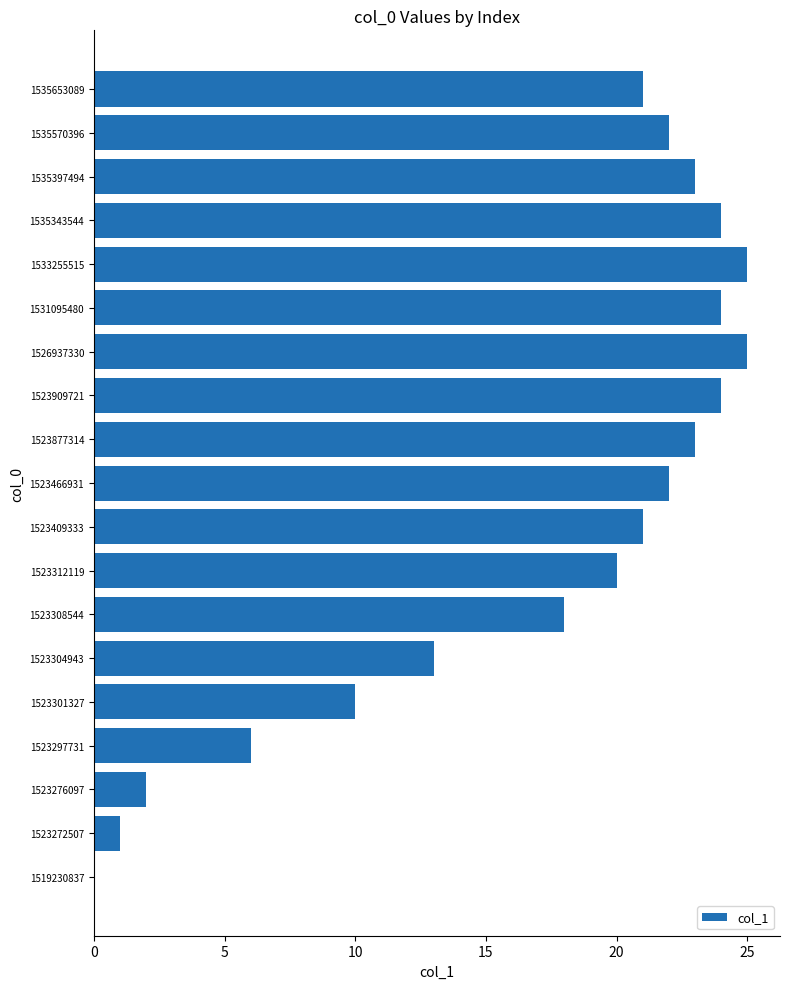

Between 1523312119 and 1535653089, which is larger?

1535653089